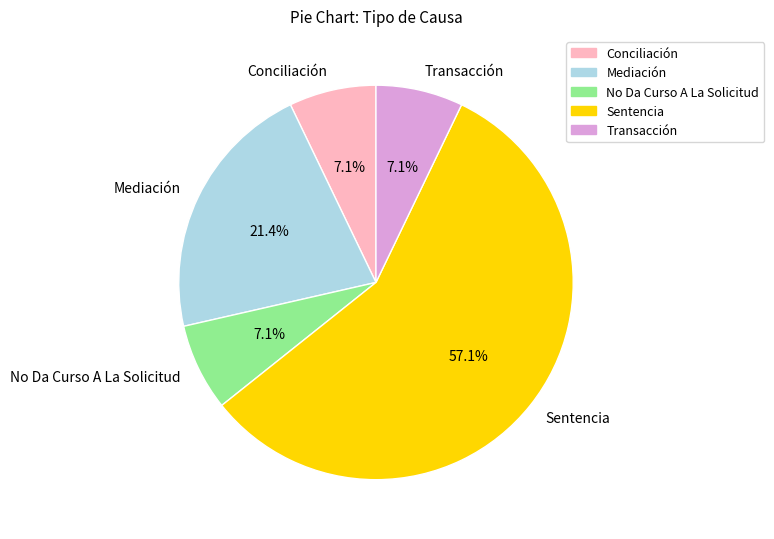

What percentage is NOT represented by No Da Curso A La Solicitud?

92.9%